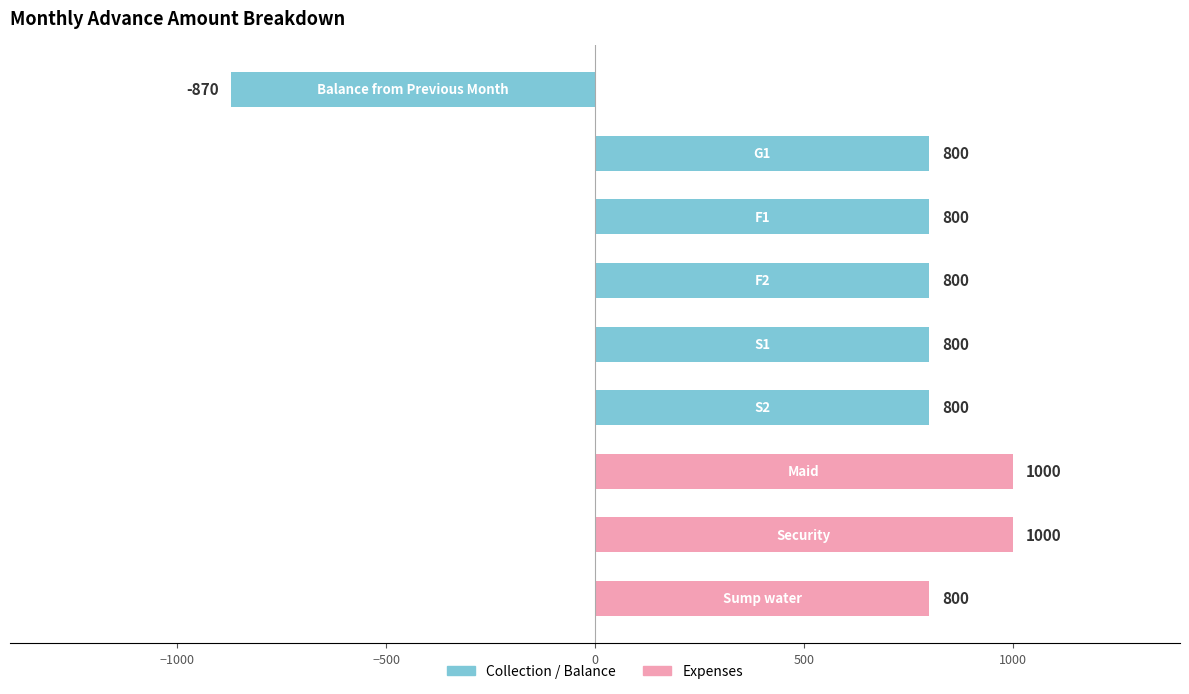

What is the value of the 2nd bar from the top?

800